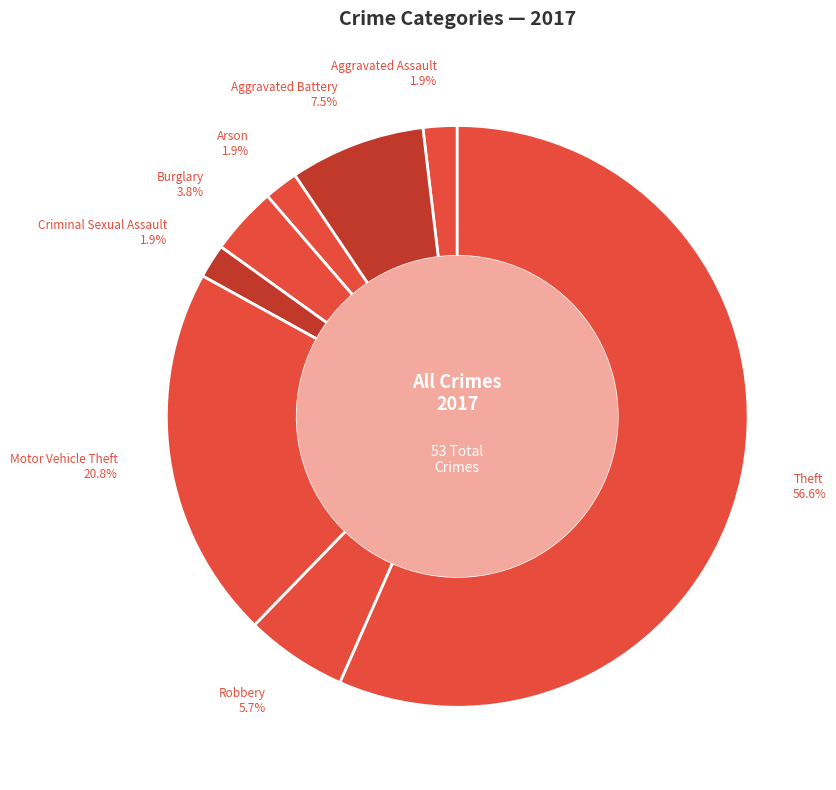

How many segments does this pie chart have?

8